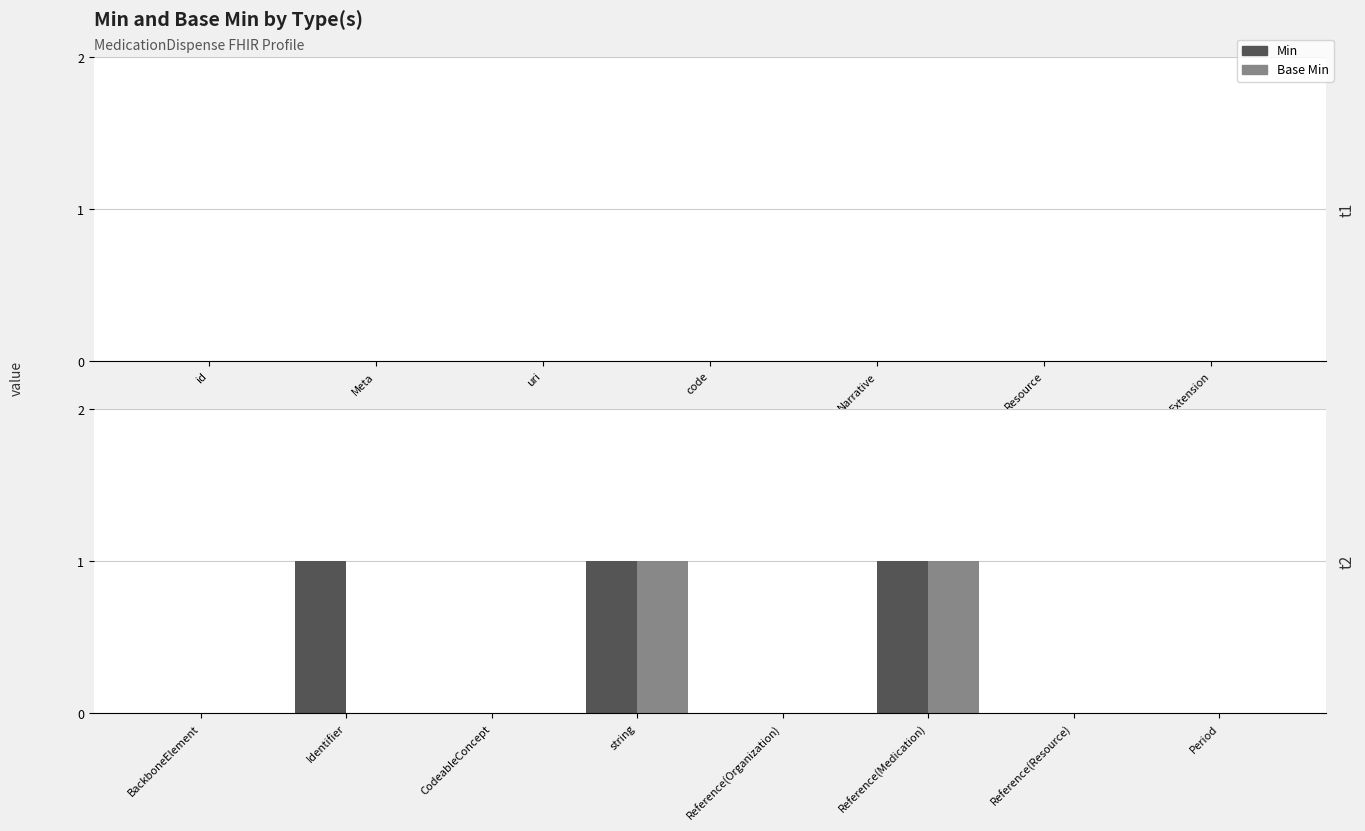

How many Base Min values are between 0 and 1?

8